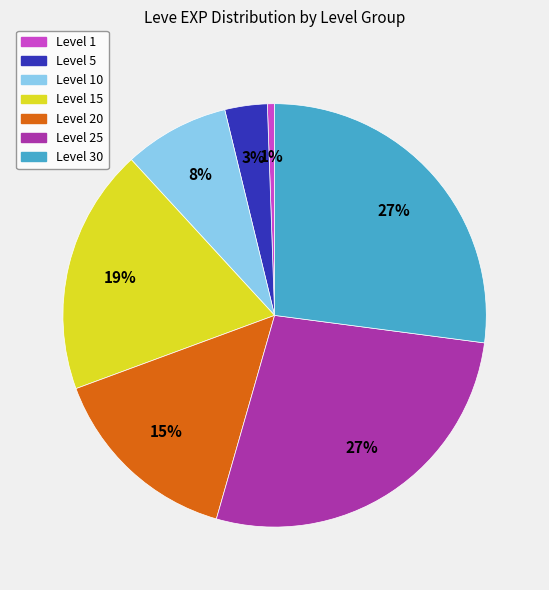

Approximately how many times larger is the value at Level 20 compared to Level 30?

0.6